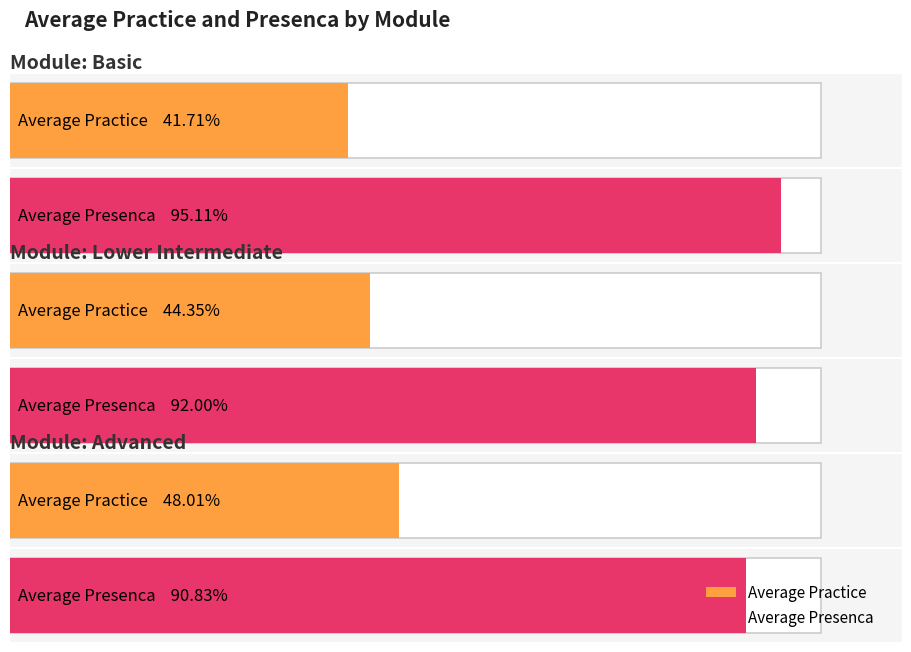

How many bars are there in total?

6